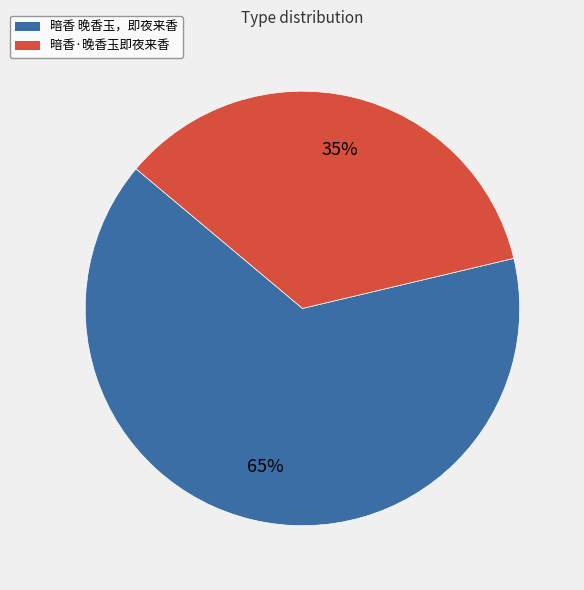

To the nearest percent, what is the average slice percentage?

50%